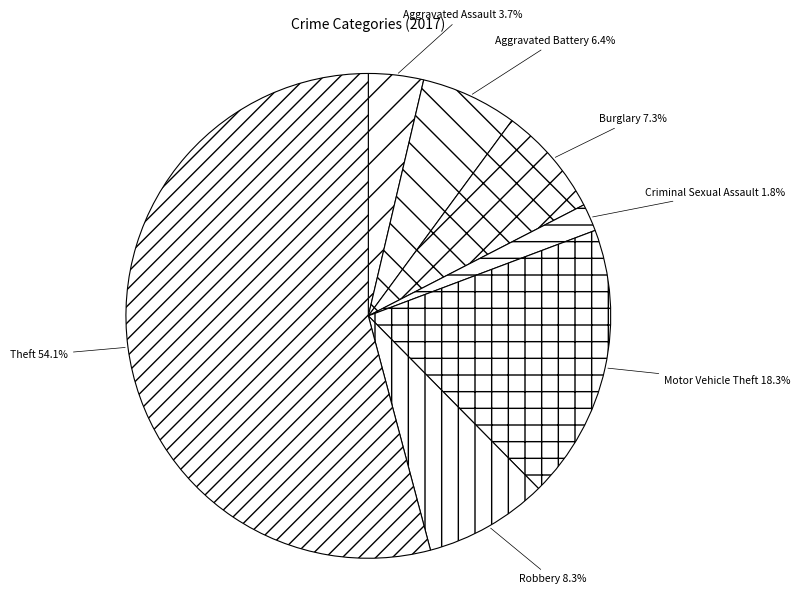

How many segments does this pie chart have?

7